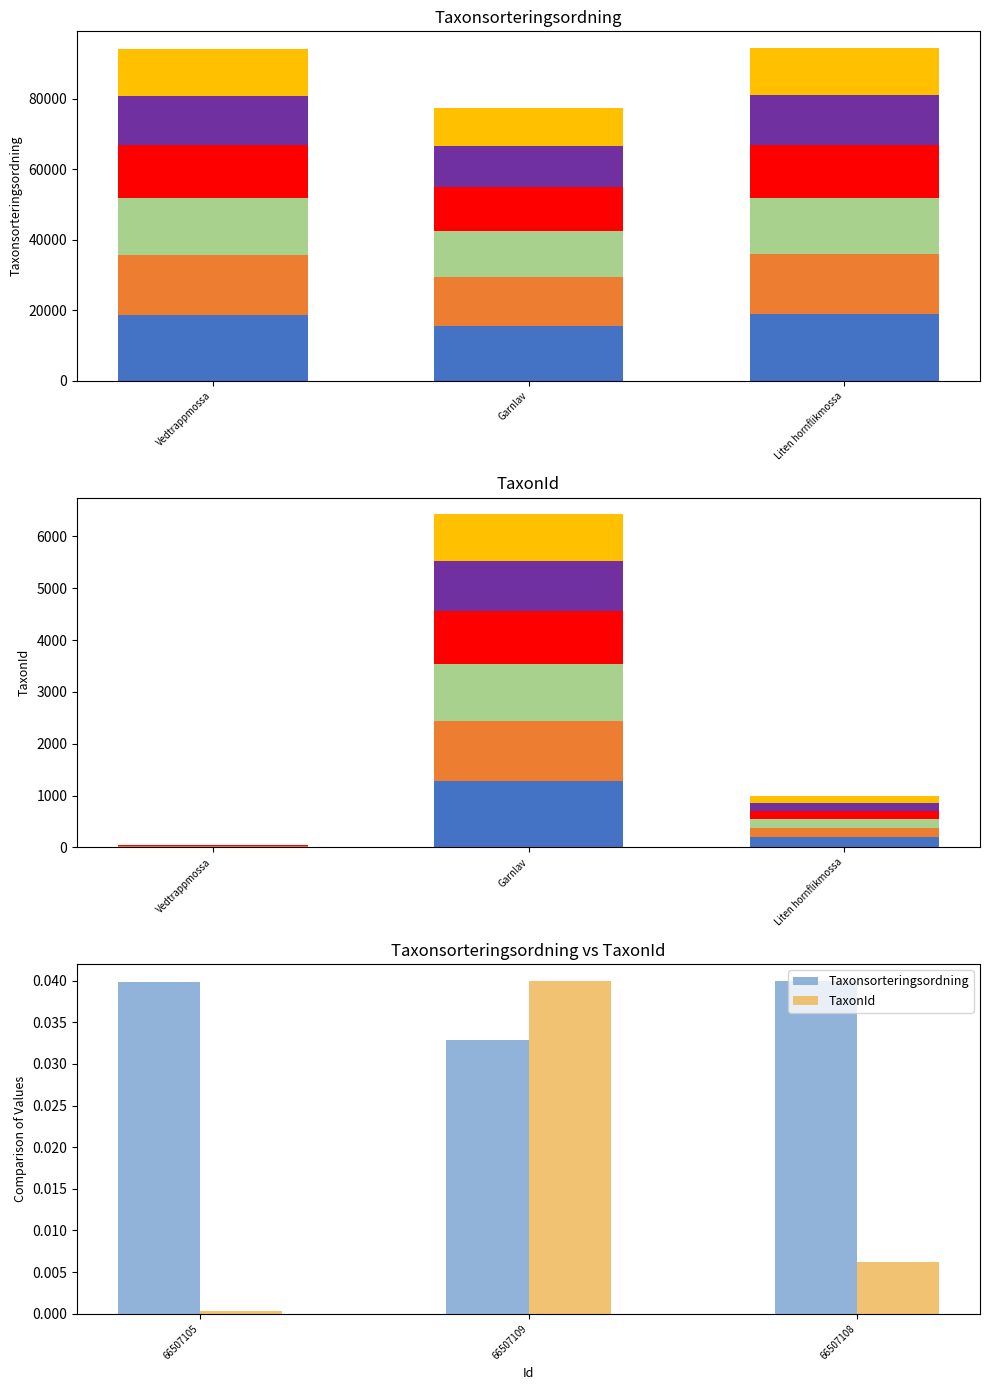

How many series are shown in this chart?

2